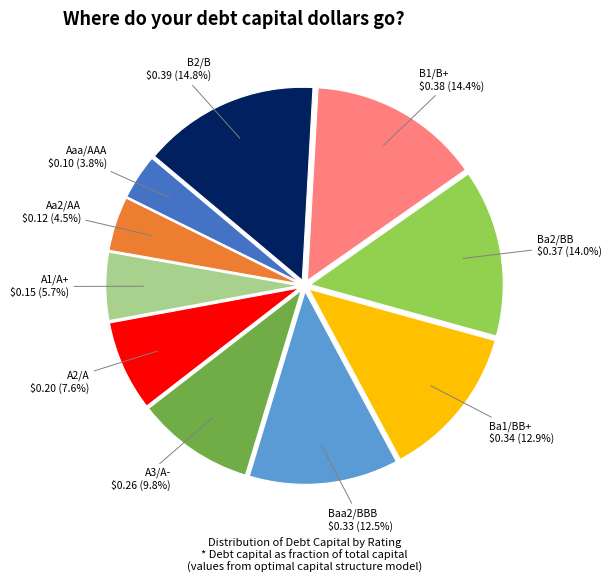

Between Aaa/AAA and Ba2/BB, which is larger?

Ba2/BB